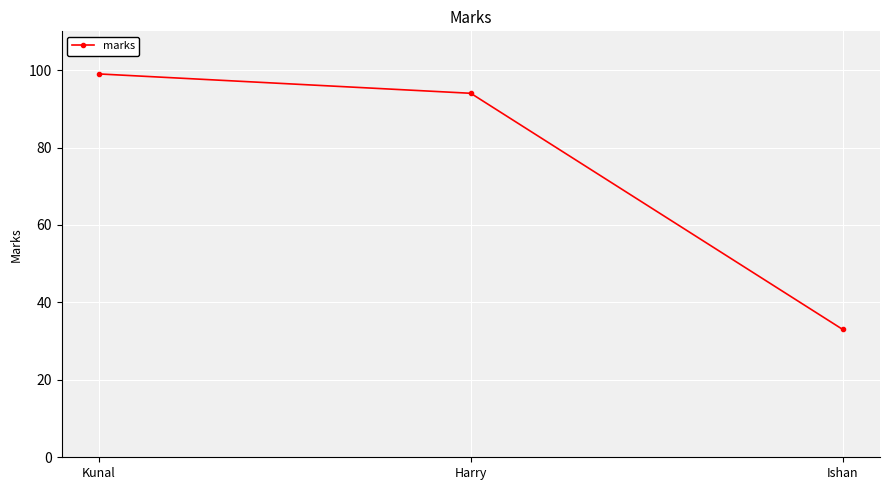

Reading left to right, list all the values displayed in this chart.

Kunal=99	Harry=94	Ishan=33